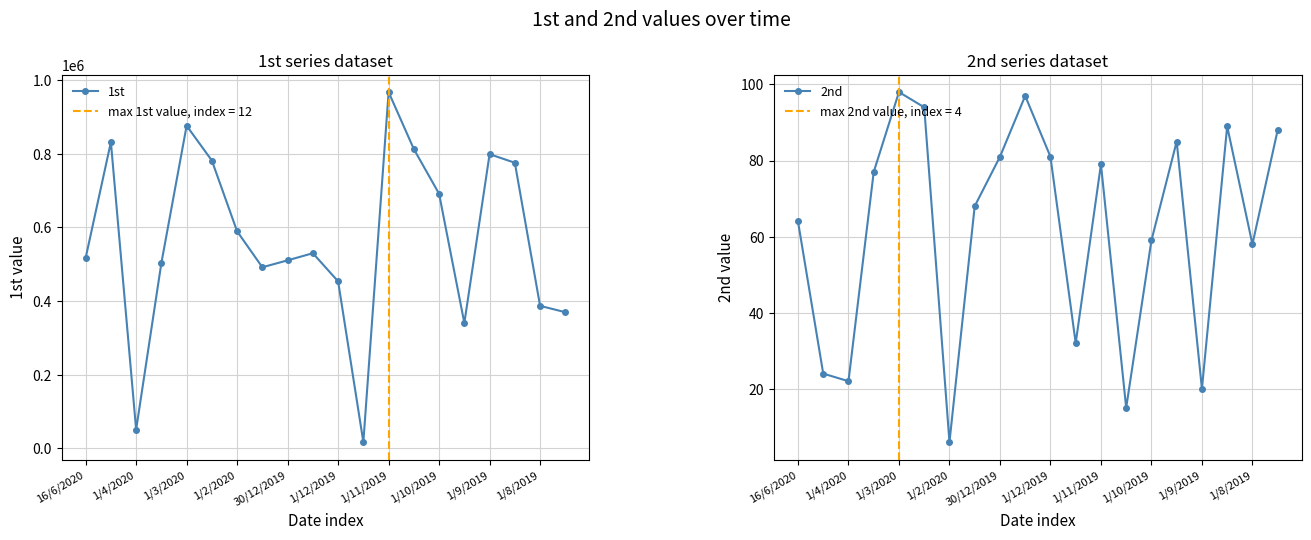

What is the value of the 2nd point at the 16th from the left?

85